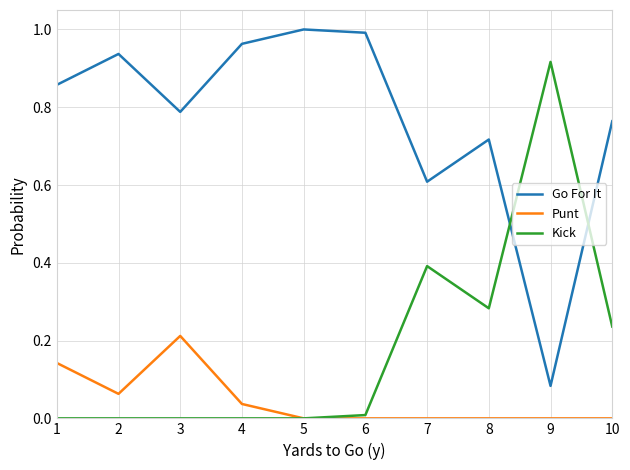

Where do Go For It and Kick first cross each other?

8 and 9